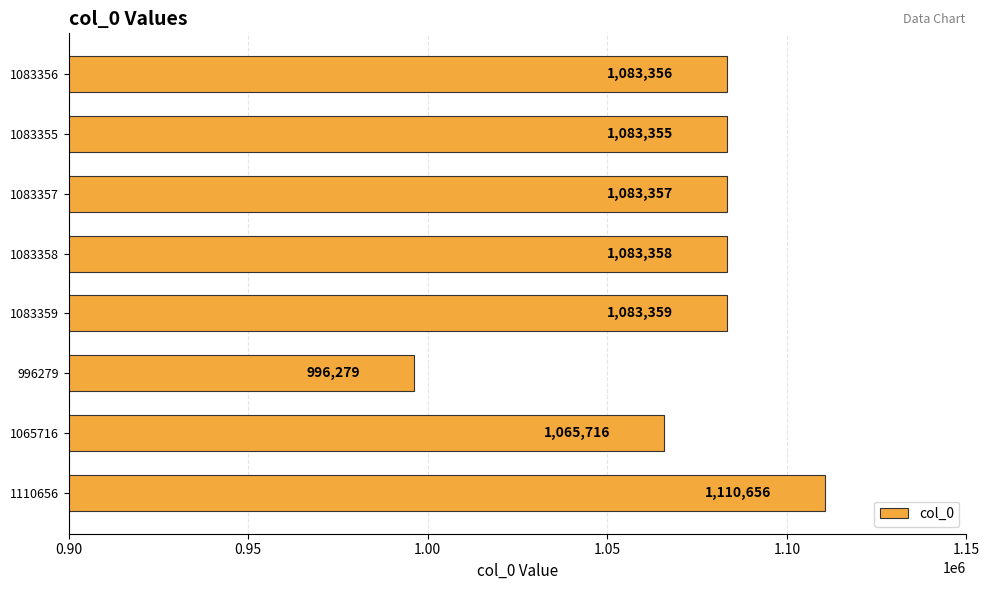

Rank the categories by value from highest to lowest.

1110656, 1083359, 1083358, 1083357, 1083356, 1083355, 1065716, 996279